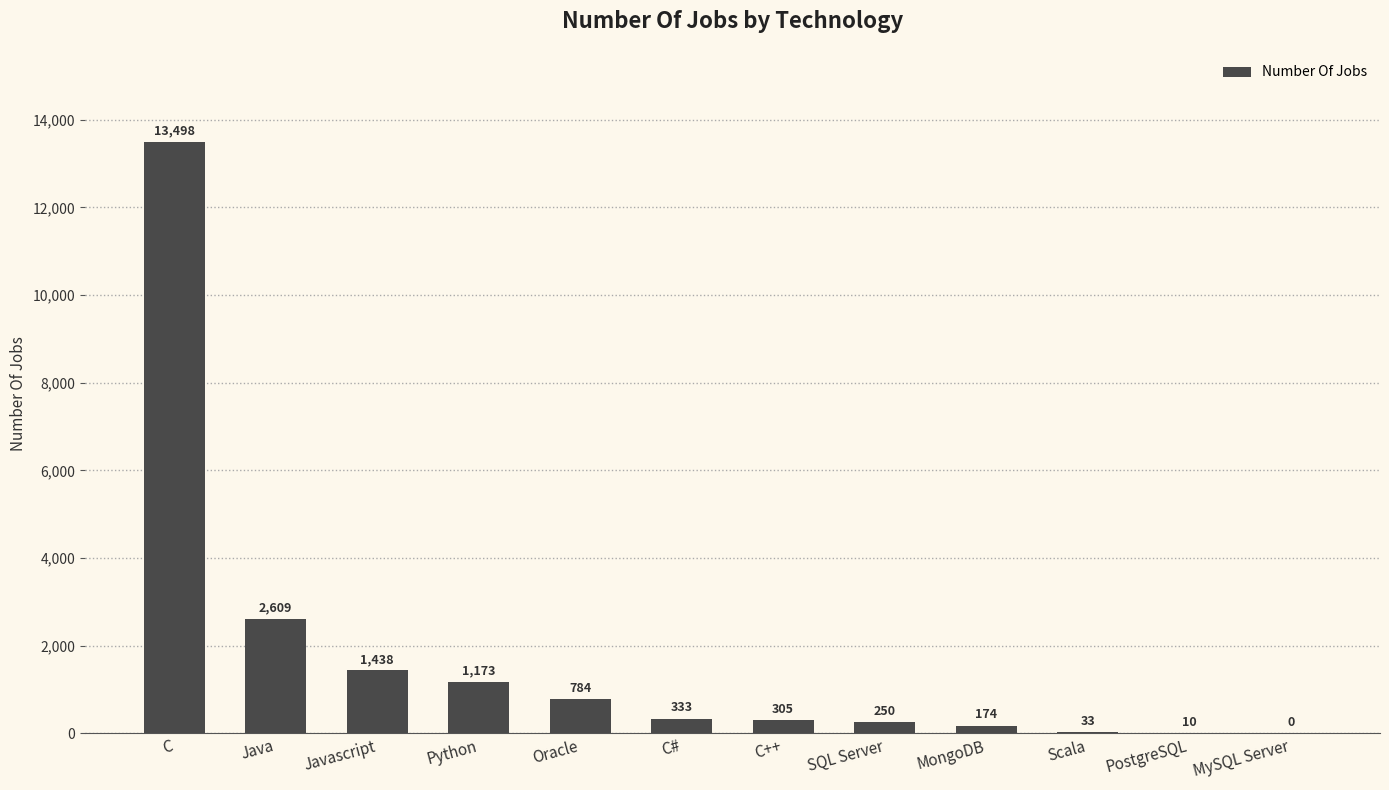

Are the bars grouped side by side (vs. stacked)?

No